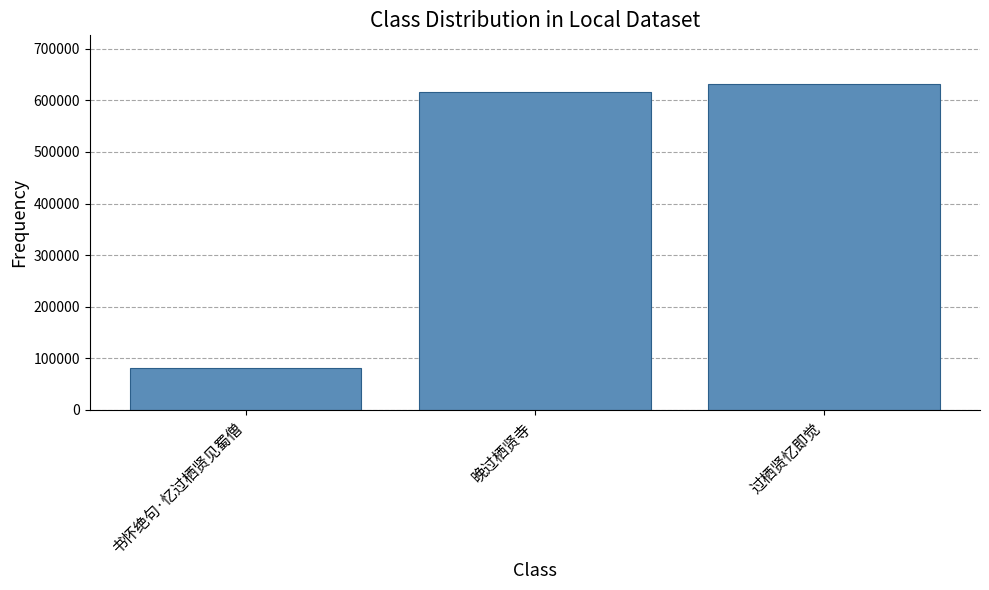

What value does the data have at 书怀绝句·忆过栖贤见蜀僧, to the nearest 100?

81600